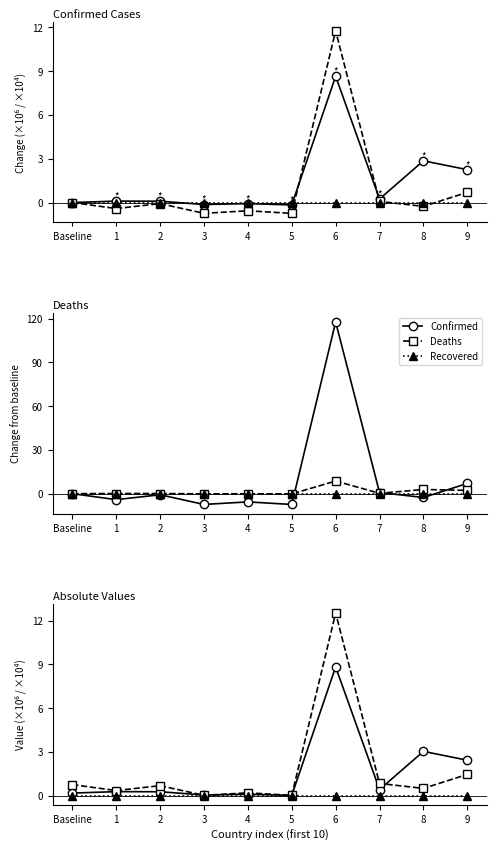

What is the spread (max minus min) of values at 4?

0.2